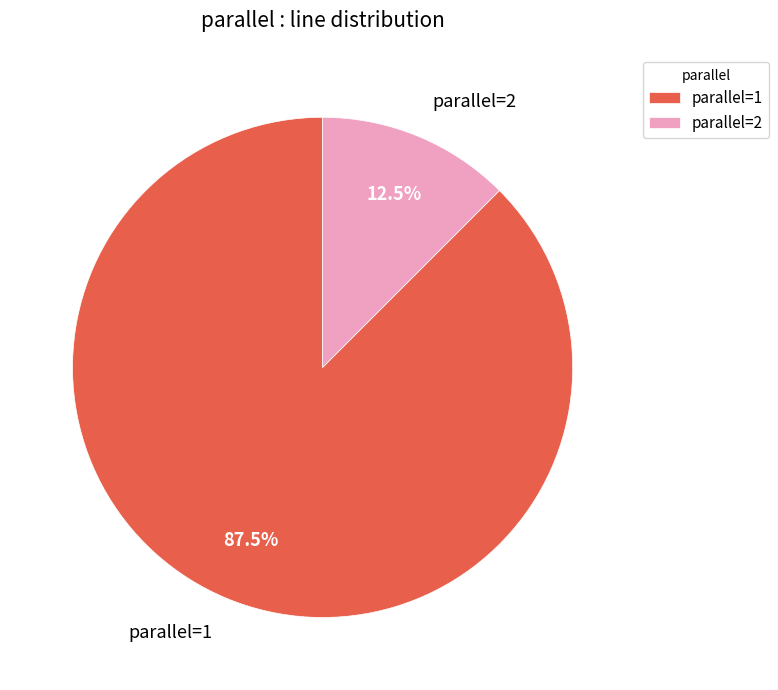

Between parallel=2 and parallel=1, which is larger?

parallel=1